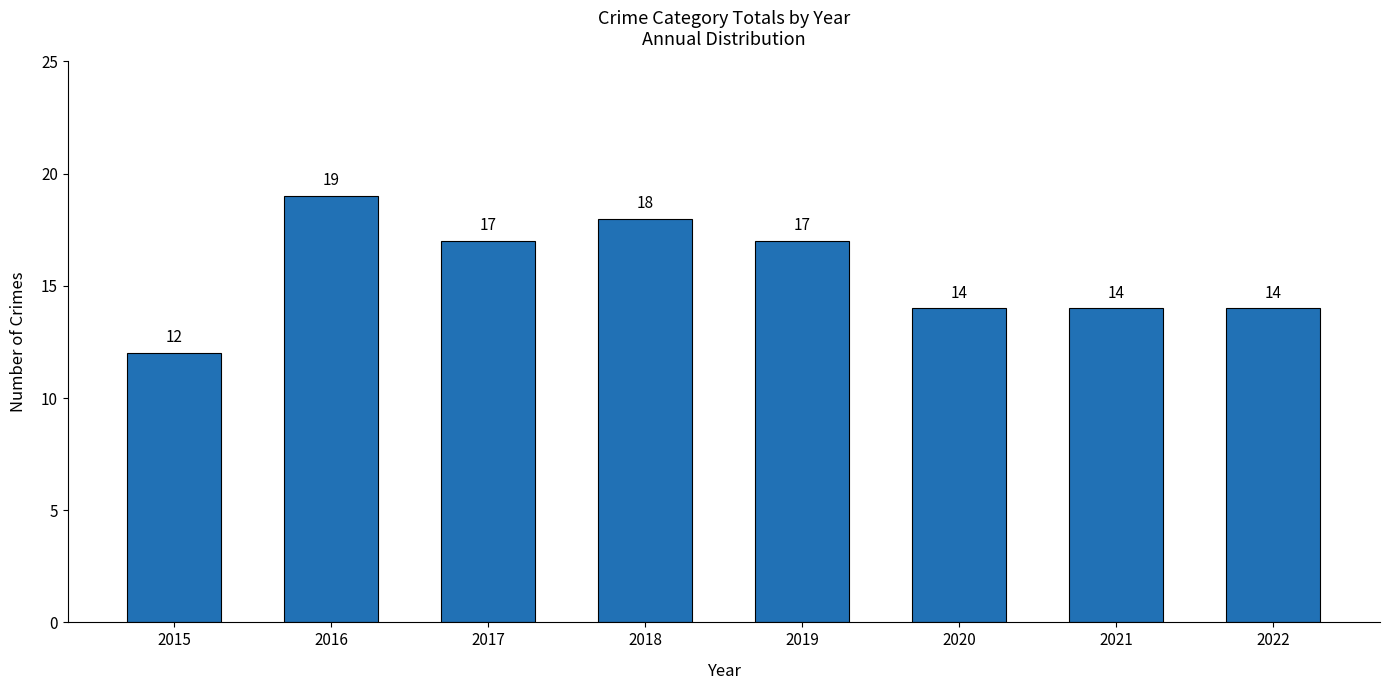

What is the value of the 1st bar from the left?

12